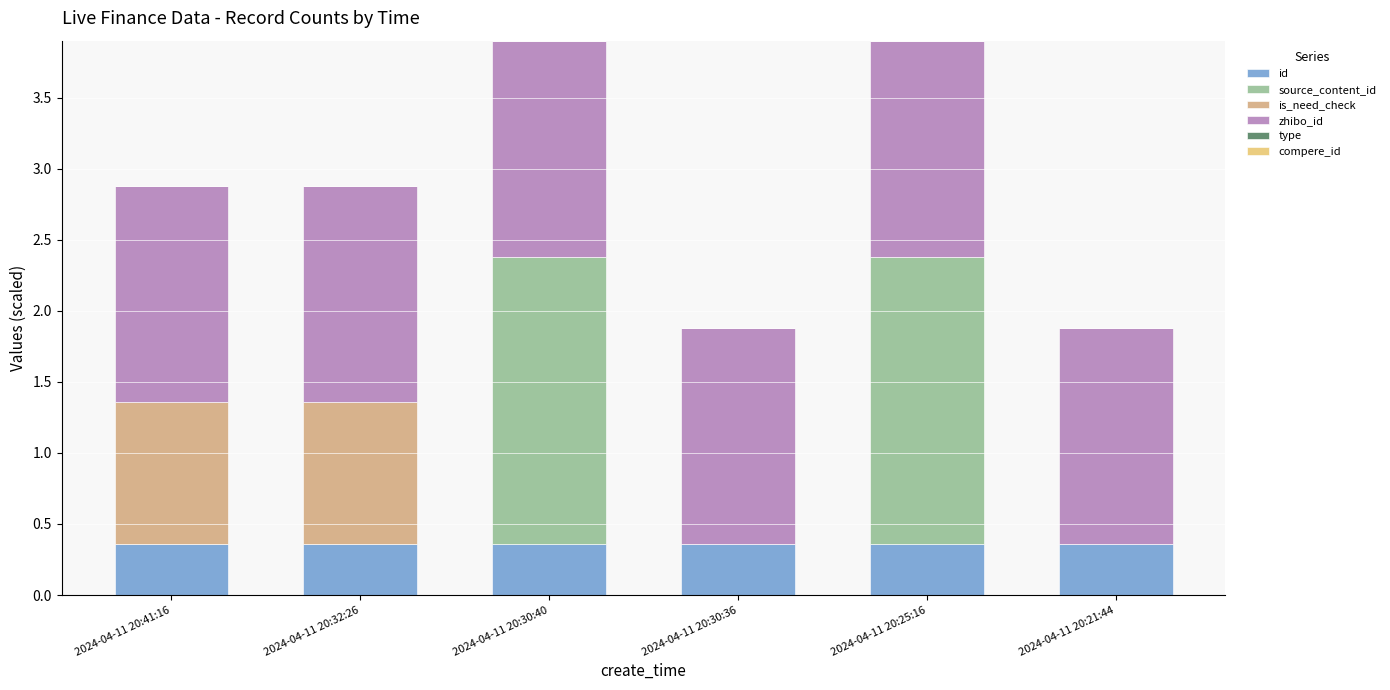

How many data points does each series have?

6